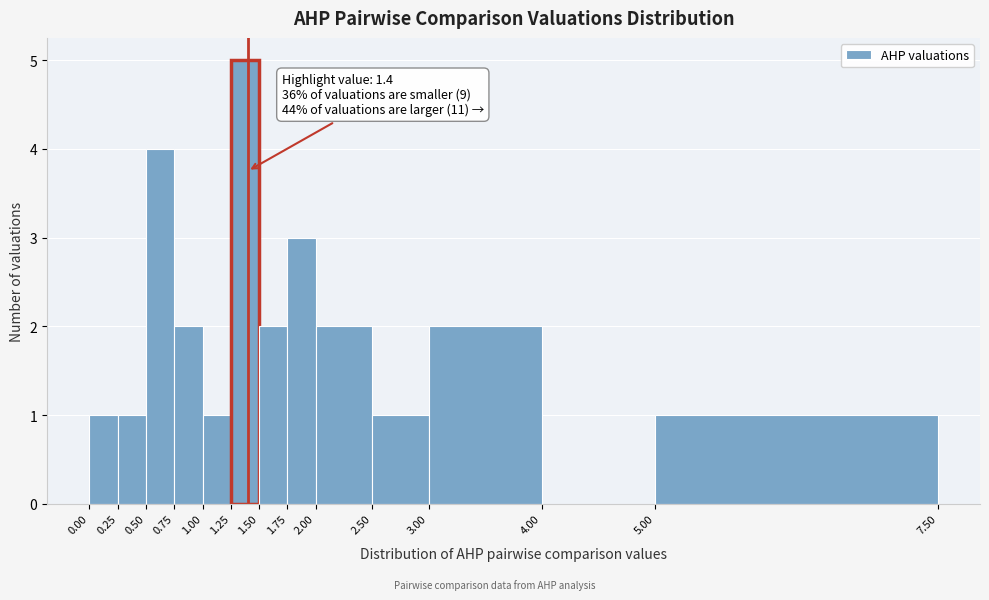

Which range on the x-axis has the tallest bar?

1.25 to 1.50